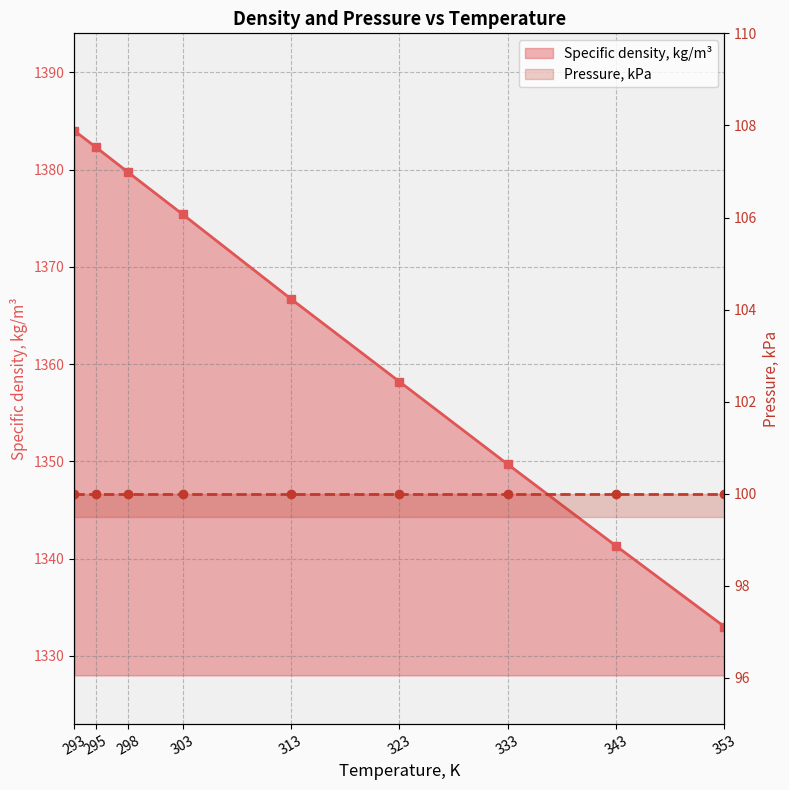

What is the difference between the values at 333 and 313?

17.0